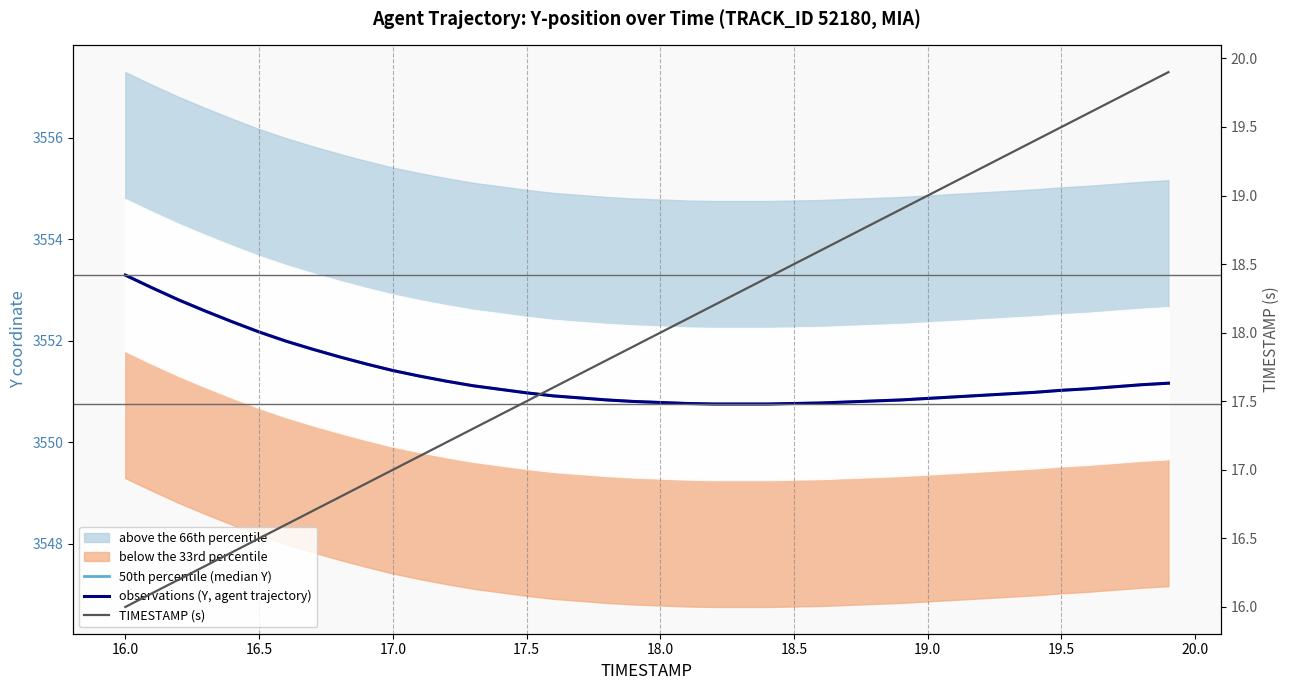

True or false: TIMESTAMP (s) has a value of 26.3 at 16.5.

False